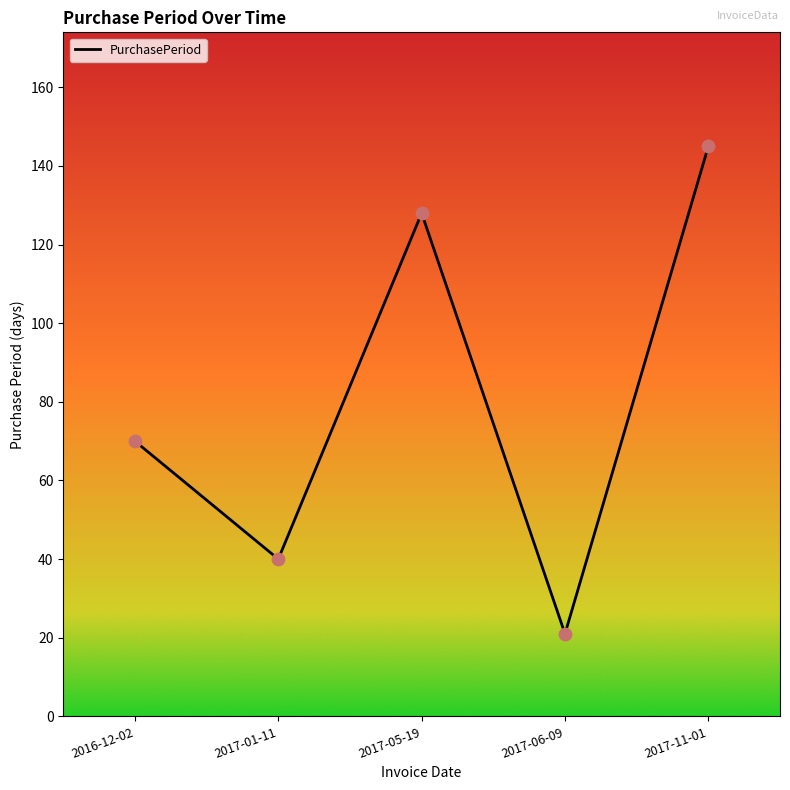

Approximately how many times larger is the value at 2017-05-19 compared to 2017-06-09?

6.1